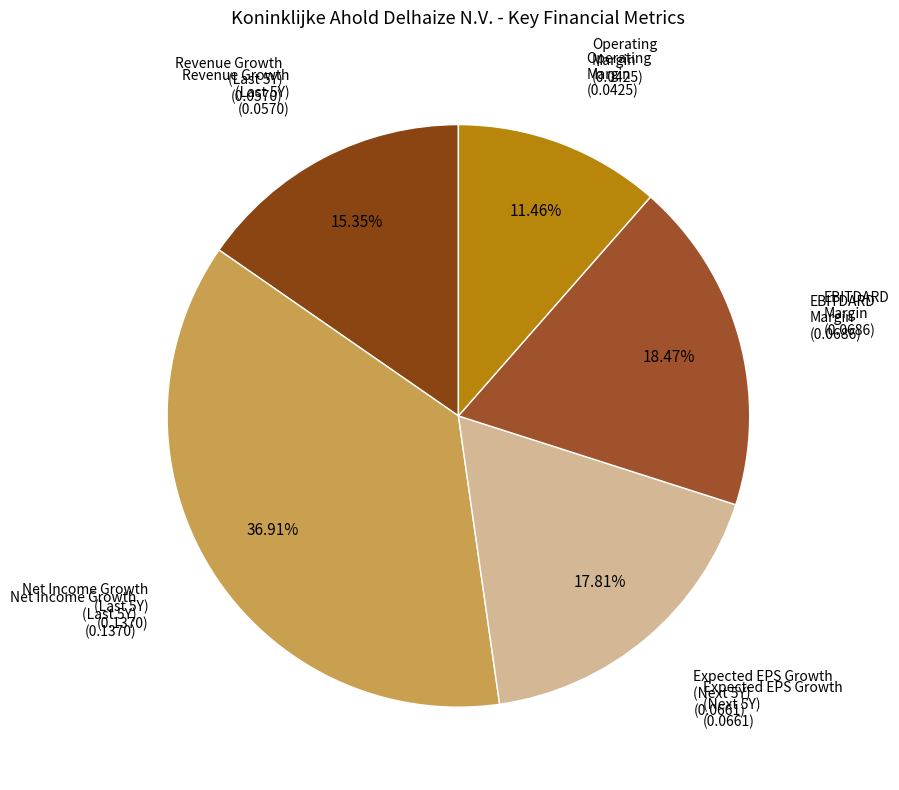

Which category has the smallest portion of the pie?

Operating Margin